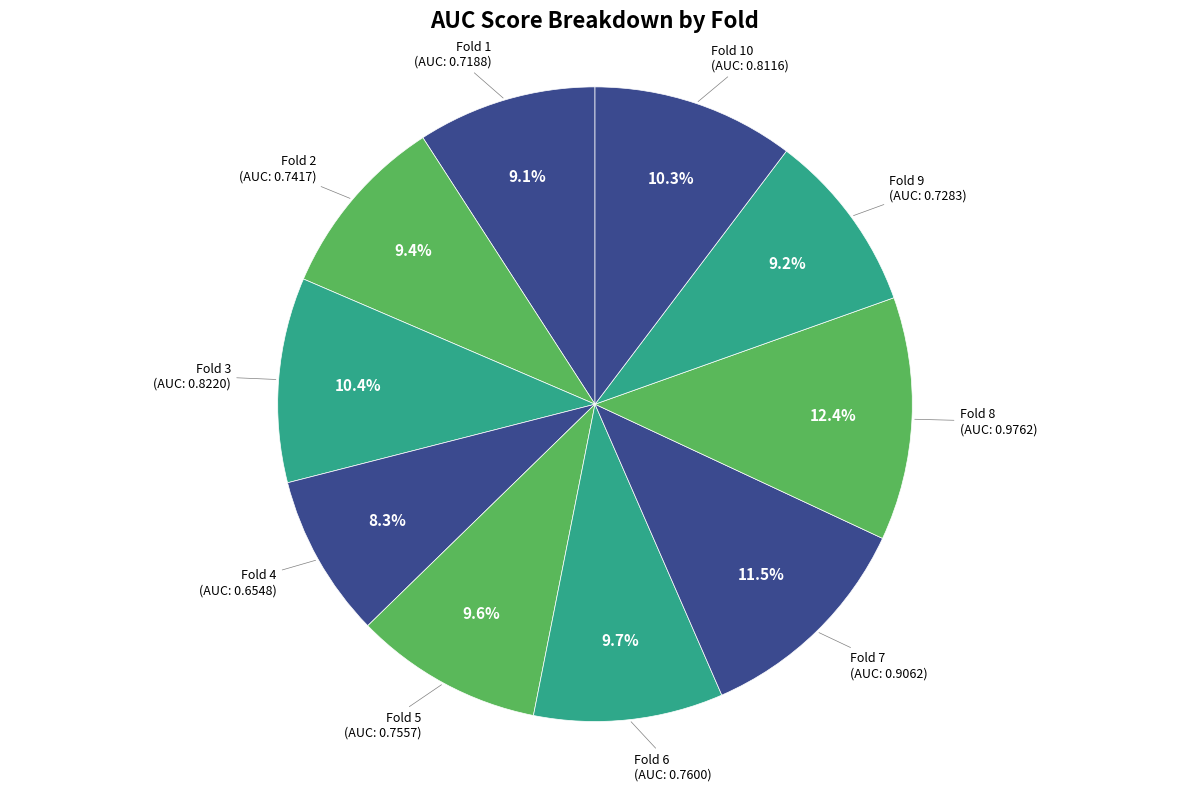

To the nearest percent, what is the difference between the largest and smallest slice percentages?

4%